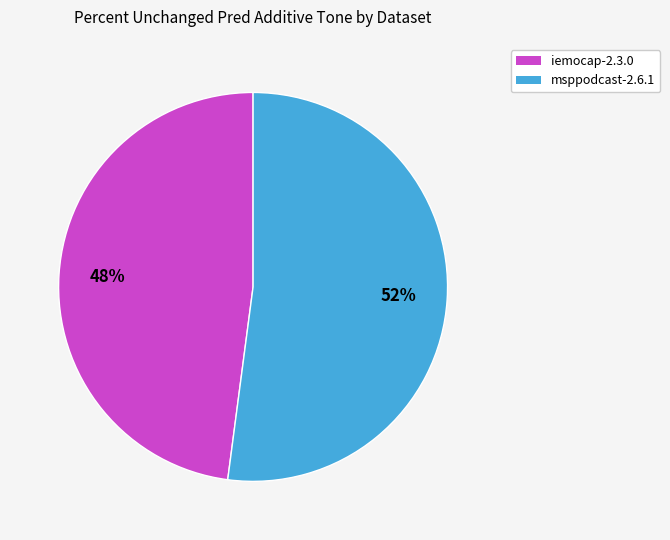

How many segments does this pie chart have?

2